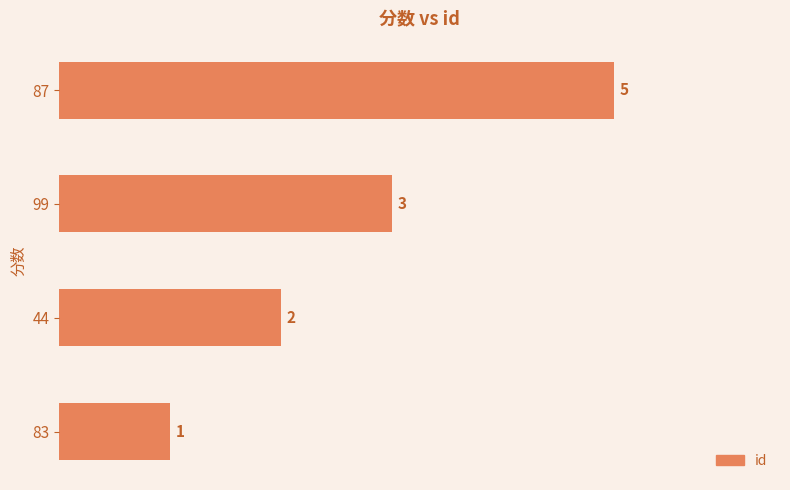

What is the sum of all values?

11